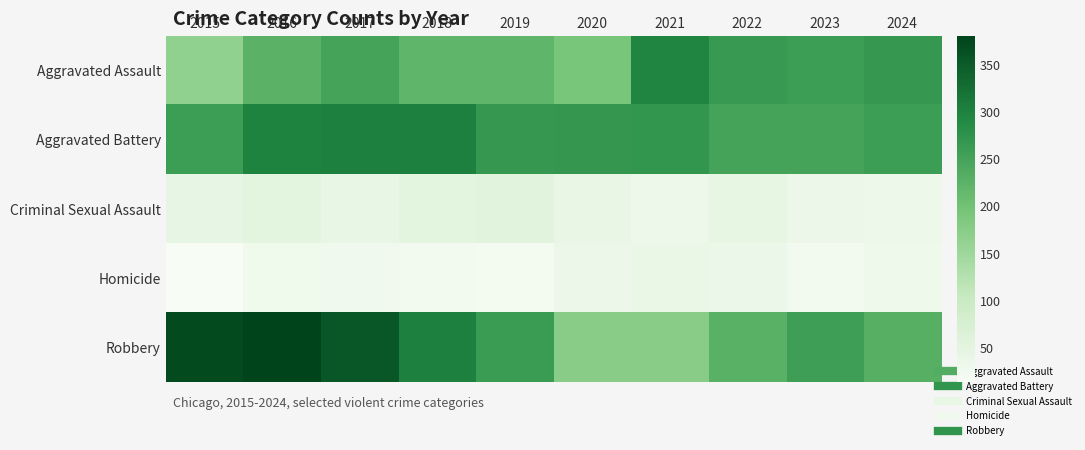

What is the difference between the highest and lowest values at 2024?

237